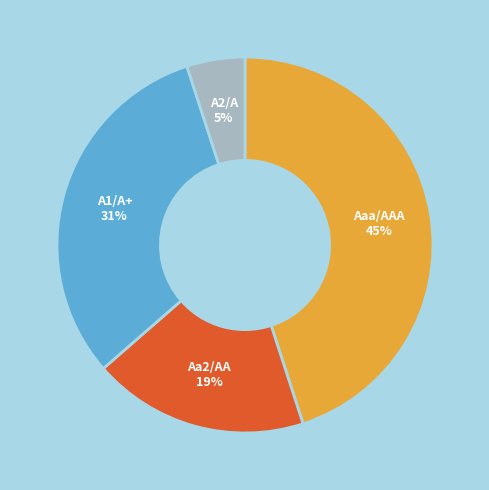

Does any single category account for the majority?

No